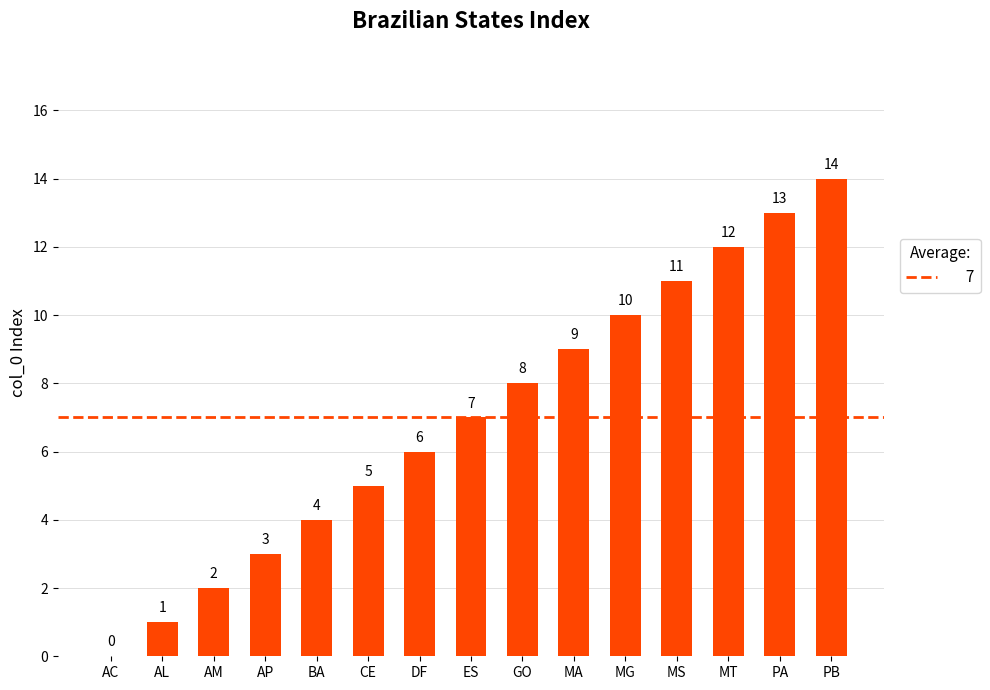

Read the value at ES, to the nearest 10.

10